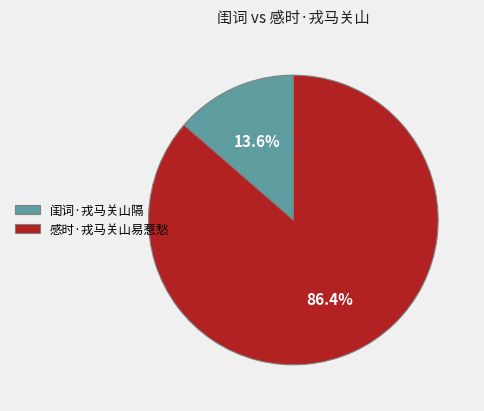

Which category has the biggest portion of the pie?

感时·戎马关山易惹愁